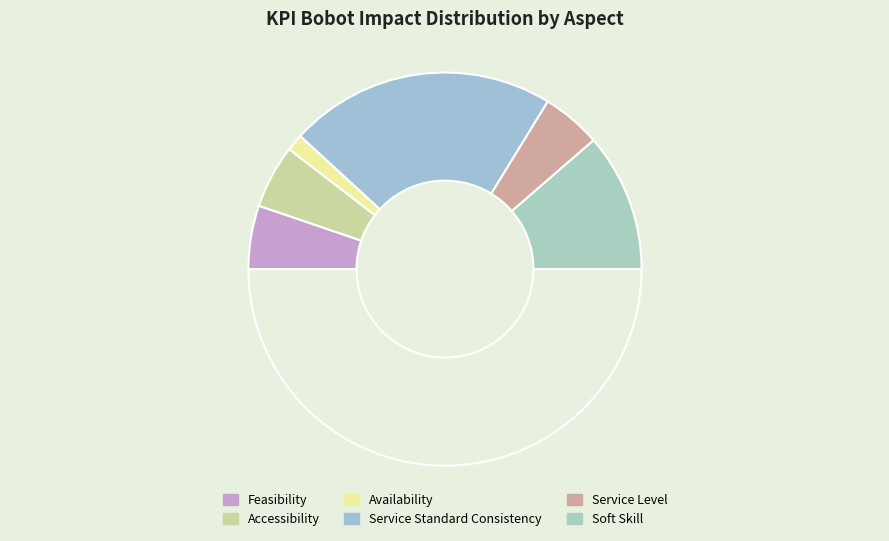

Is there a majority slice in this chart?

No